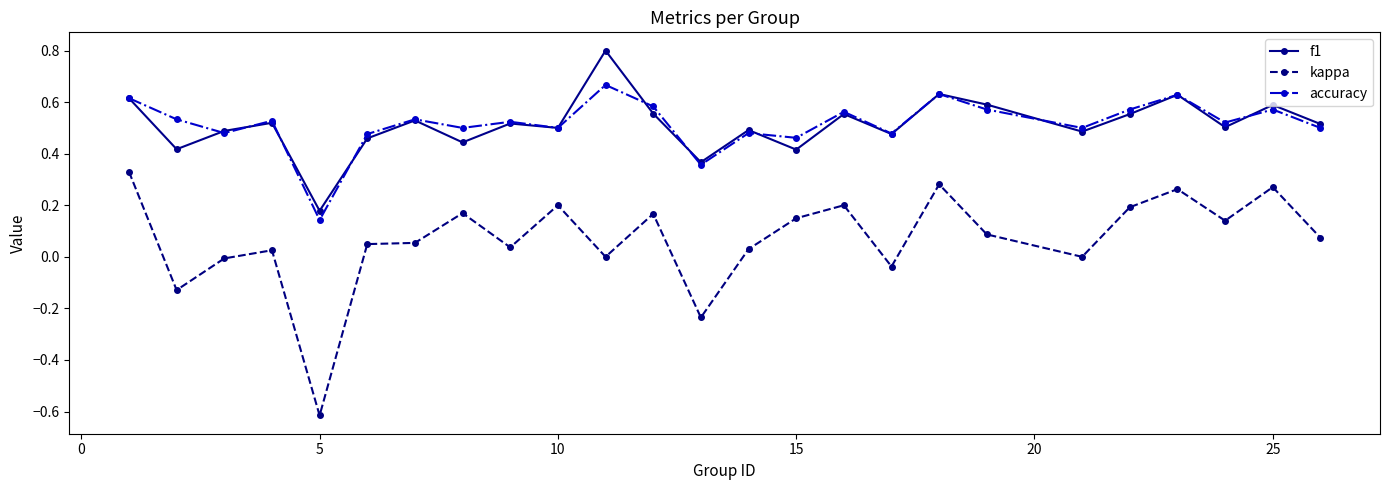

True or false: f1 and kappa intersect in this chart.

False